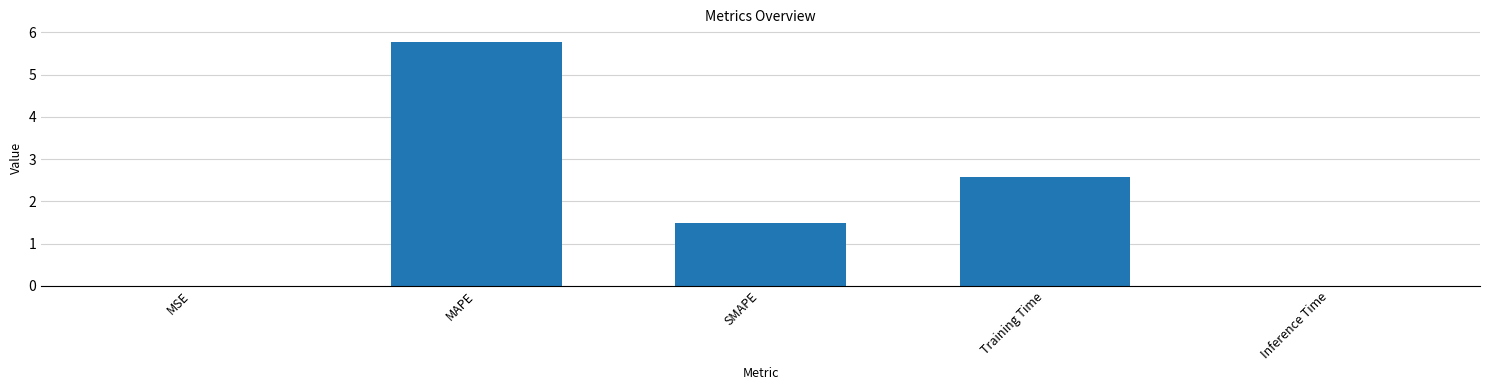

Is it true that the value at SMAPE is 2.1?

False